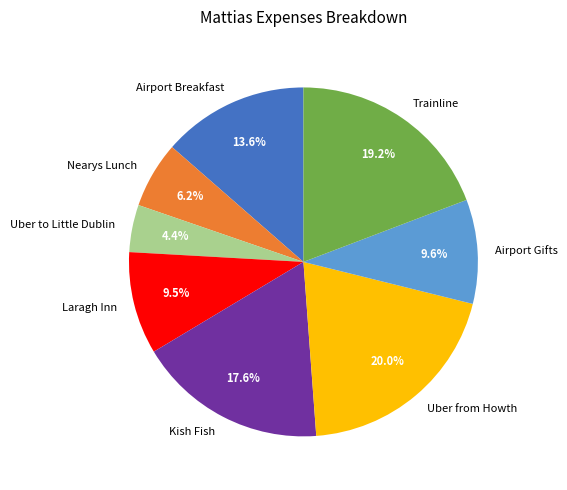

Combined, what portion of the pie is Trainline and Airport Breakfast?

32.8%